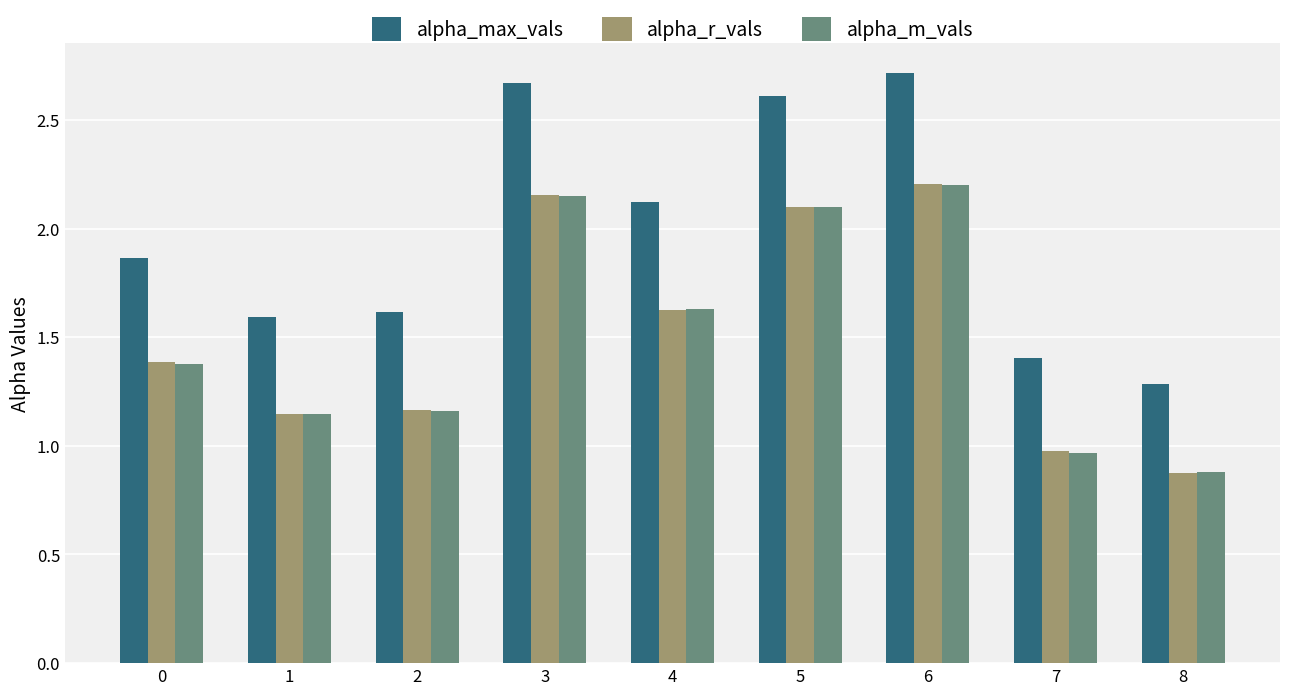

What is the value of the alpha_max_vals bar at the 8th from the left?

1.4